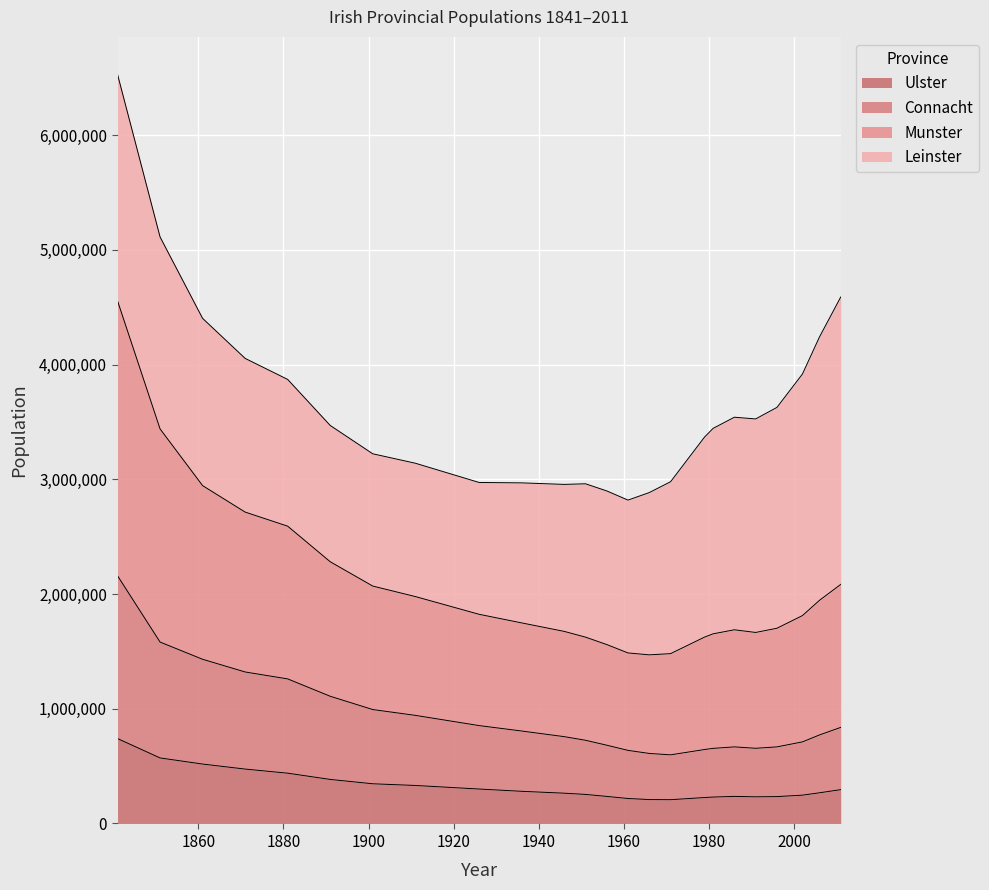

What is the lowest value of the Ulster series?

207204